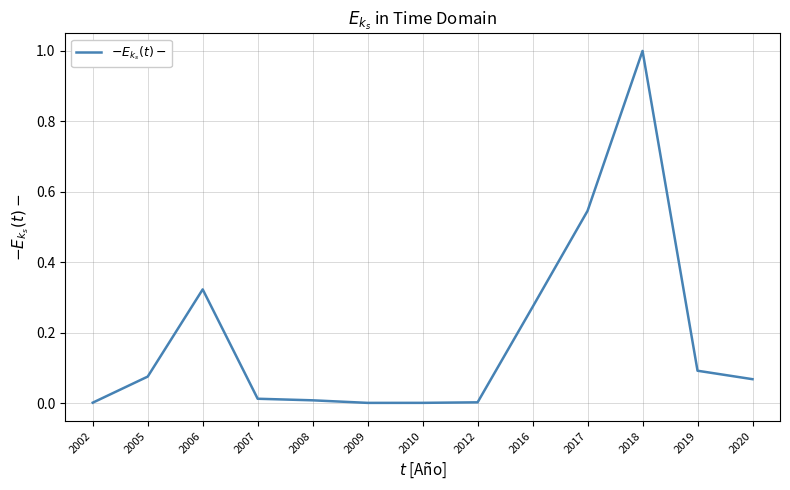

True or false: the data shows 0.1 at 2006.

False